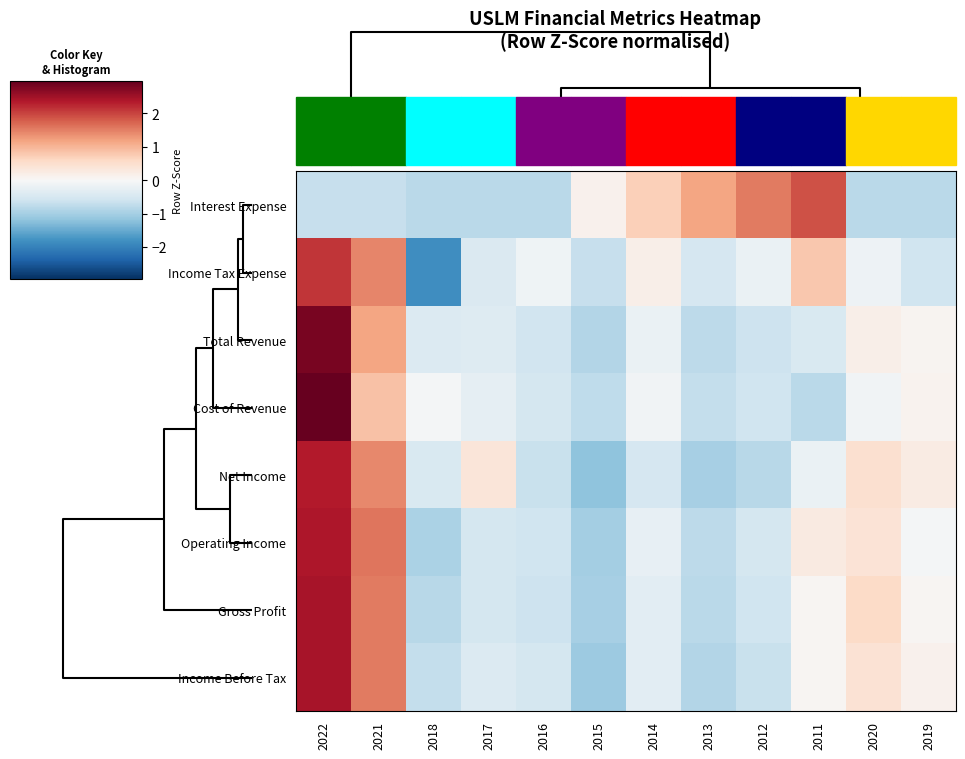

At which category is the sum across all series the highest?

2022